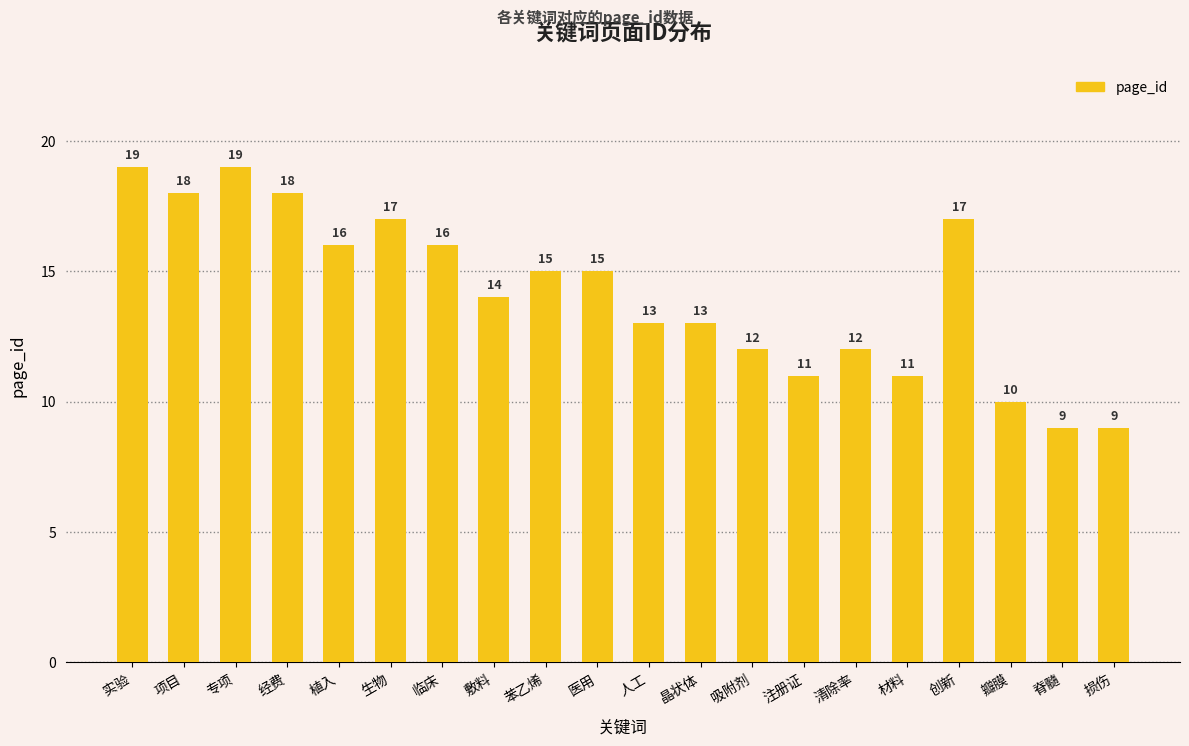

What is the minimum value shown in the chart?

9